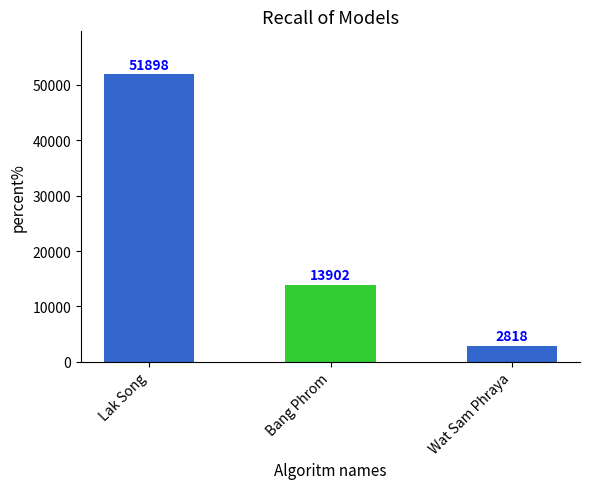

Are the bars grouped side by side (vs. stacked)?

No